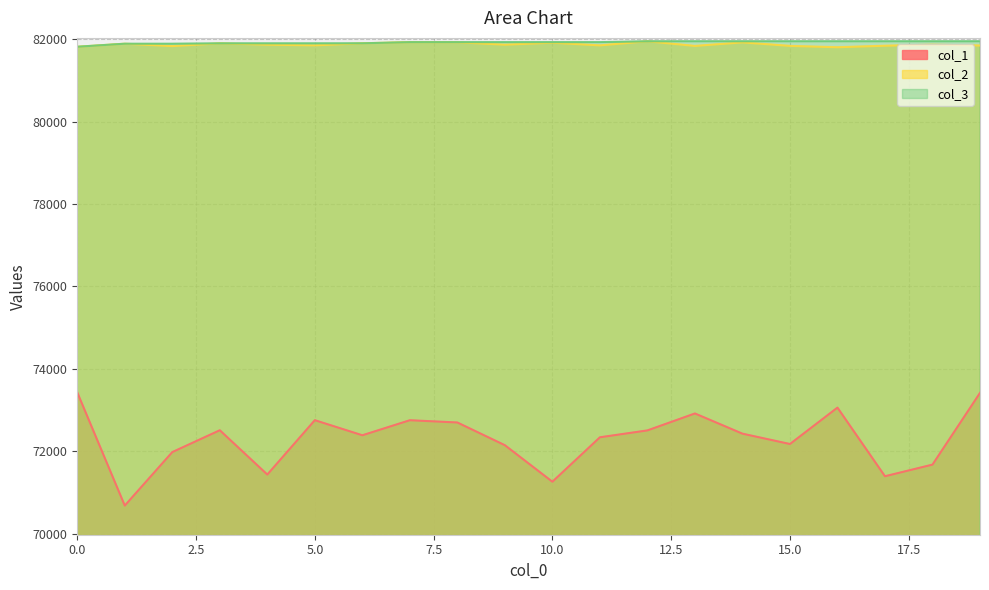

How many values in the col_3 series are below 81926?

7